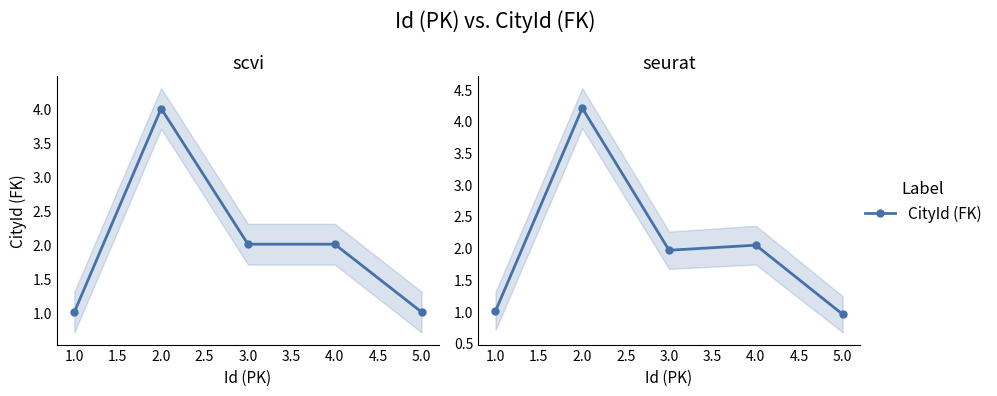

How many lines are shown in the chart?

1